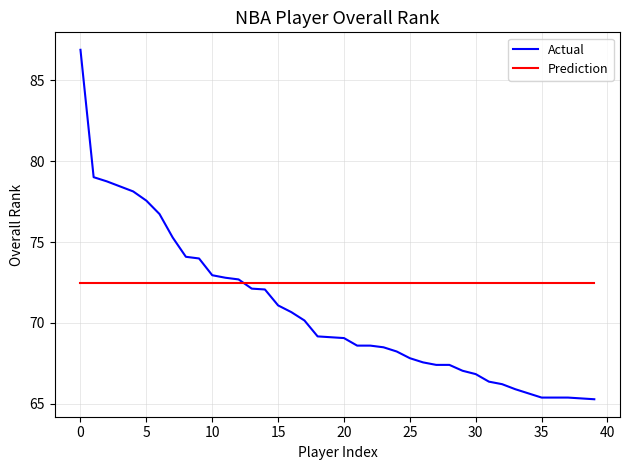

How many lines are shown in the chart?

2